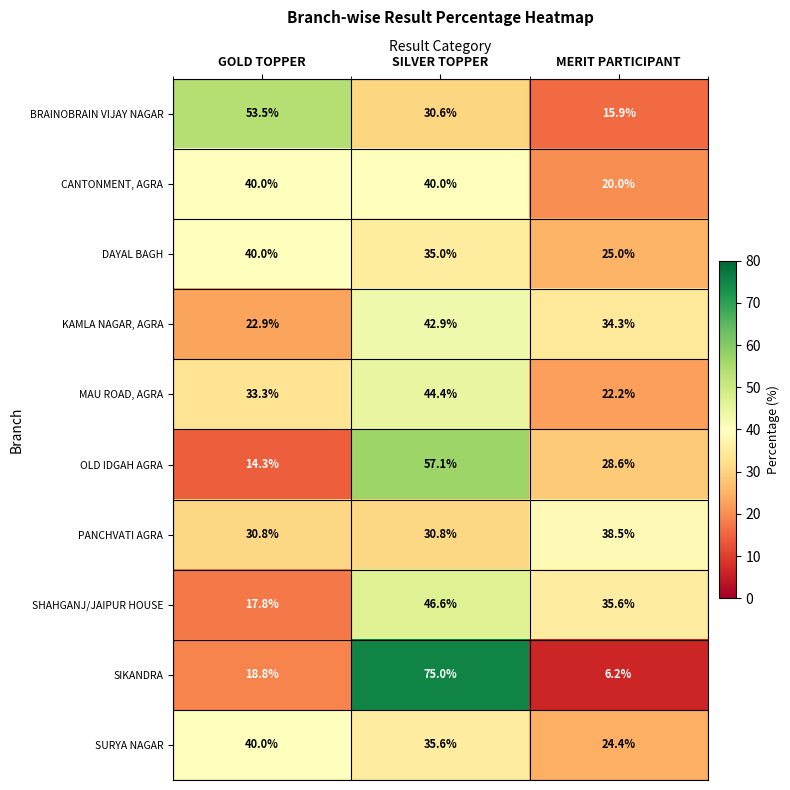

Where does the DAYAL BAGH series first go above 35?

GOLD TOPPER